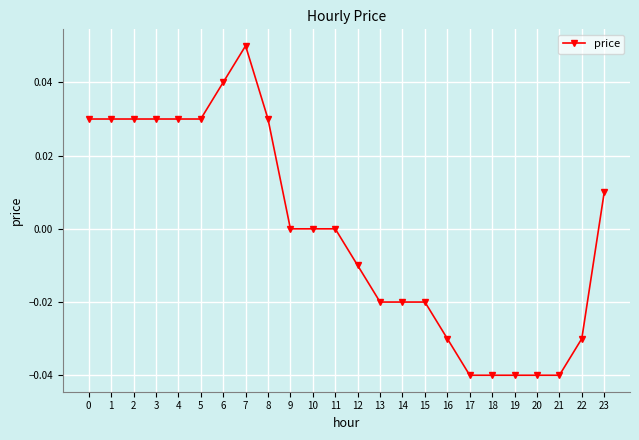

The chart shows a value of 0.0 at 23. True or false?

True